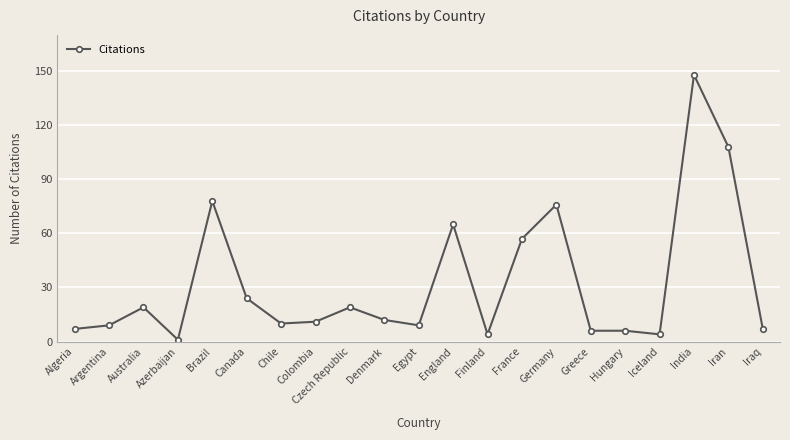

What is the greatest value displayed?

148